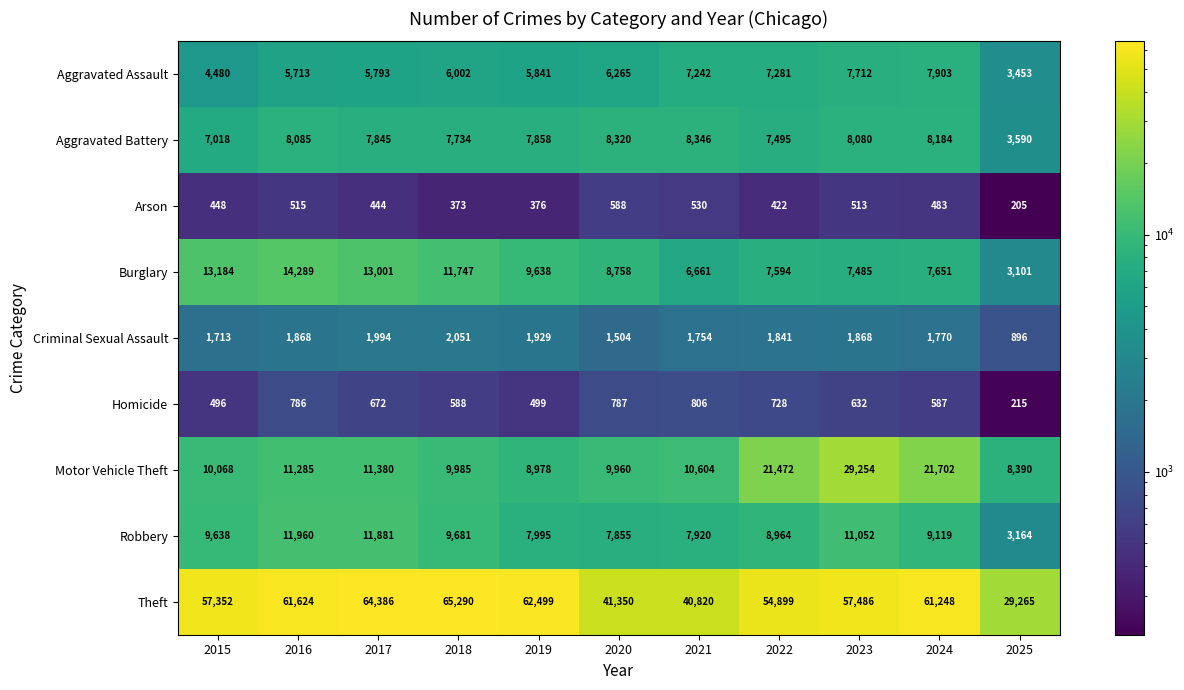

Rank the series at 2015 from lowest to highest value.

Arson, Homicide, Criminal Sexual Assault, Aggravated Assault, Aggravated Battery, Robbery, Motor Vehicle Theft, Burglary, Theft